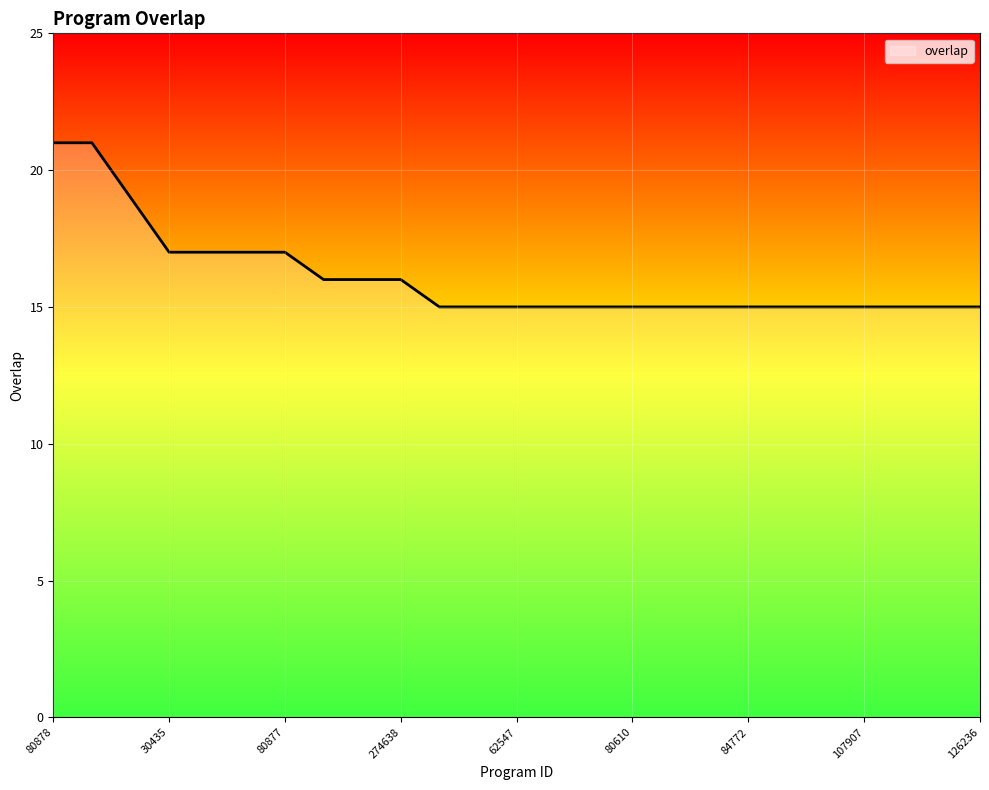

What is the smallest value displayed?

15